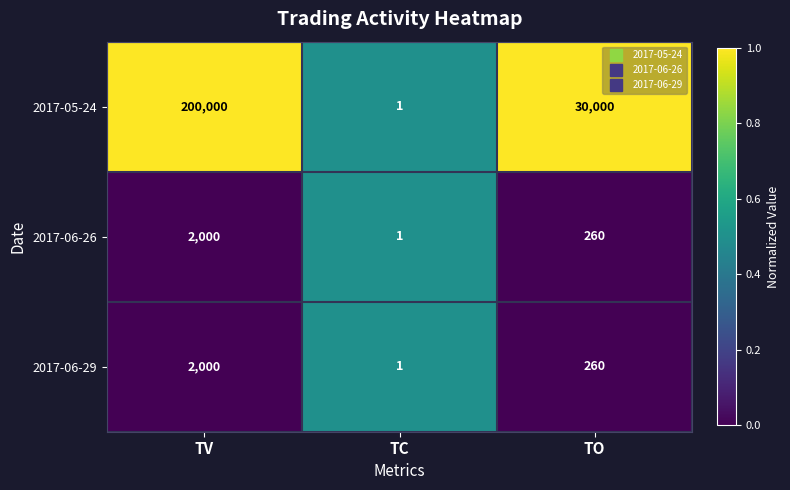

The value of 2017-05-24 at TO is 50658. True or false?

False